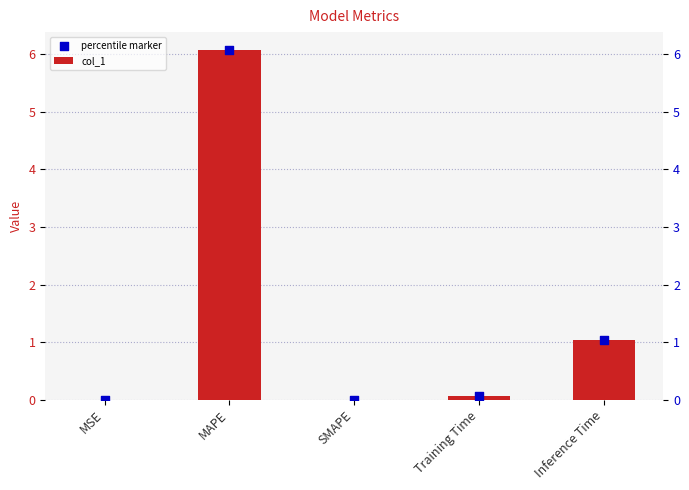

At which category is the sum across all series the highest?

MAPE